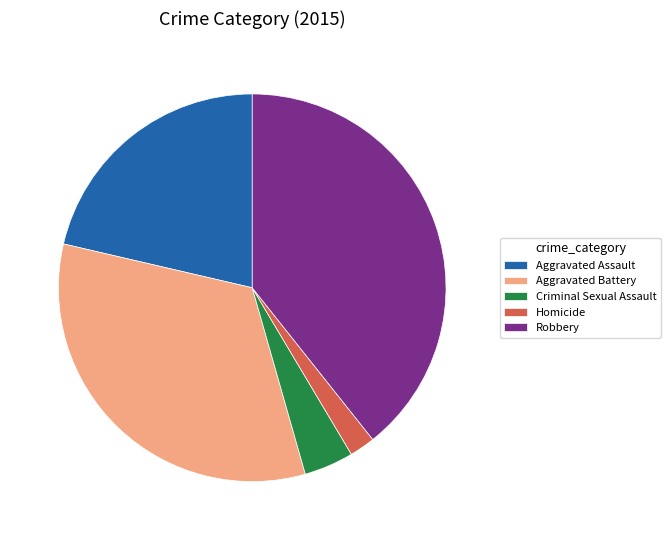

True or false: Robbery accounts for 27% of the total.

False